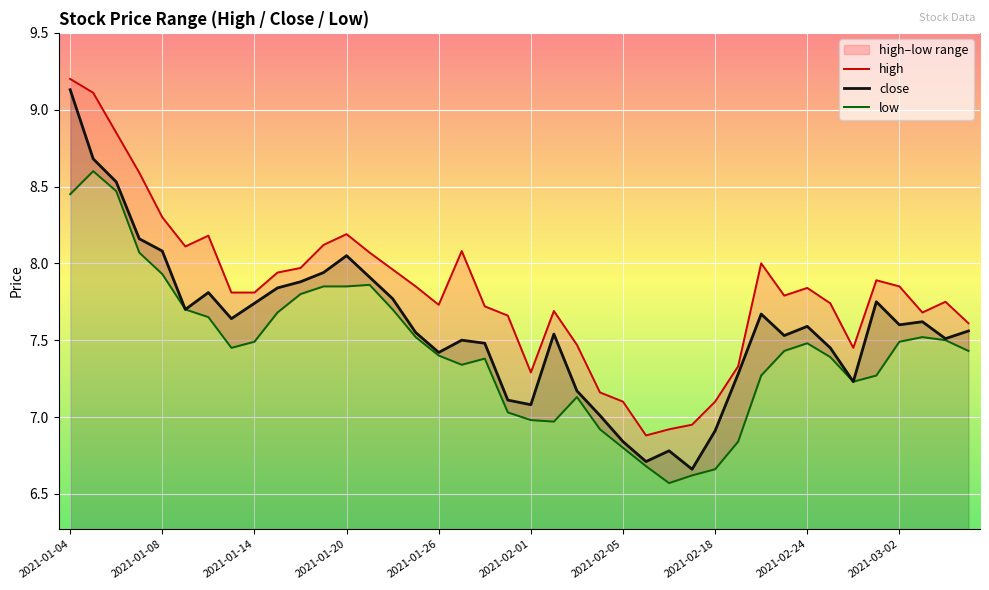

True or false: close and low cross at least once.

False